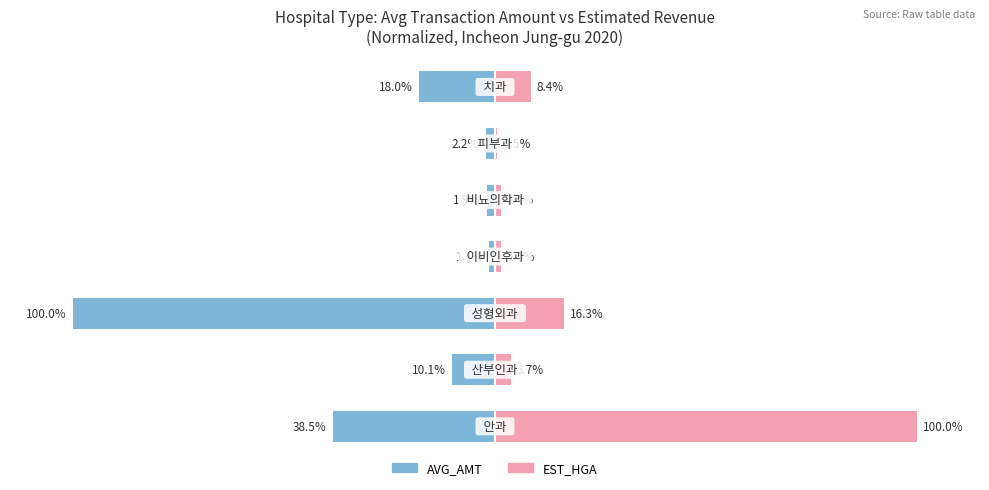

Reading left to right, transcribe all the data shown in this chart.

AVG_AMT (normalized): 0=-38.5	1=-10.1	2=-100.0	3=-1.4	4=-1.9	5=-2.2	6=-18.0
EST_HGA (normalized): 0=100.0	1=3.7	2=16.3	3=1.5	4=1.4	5=0.5	6=8.4